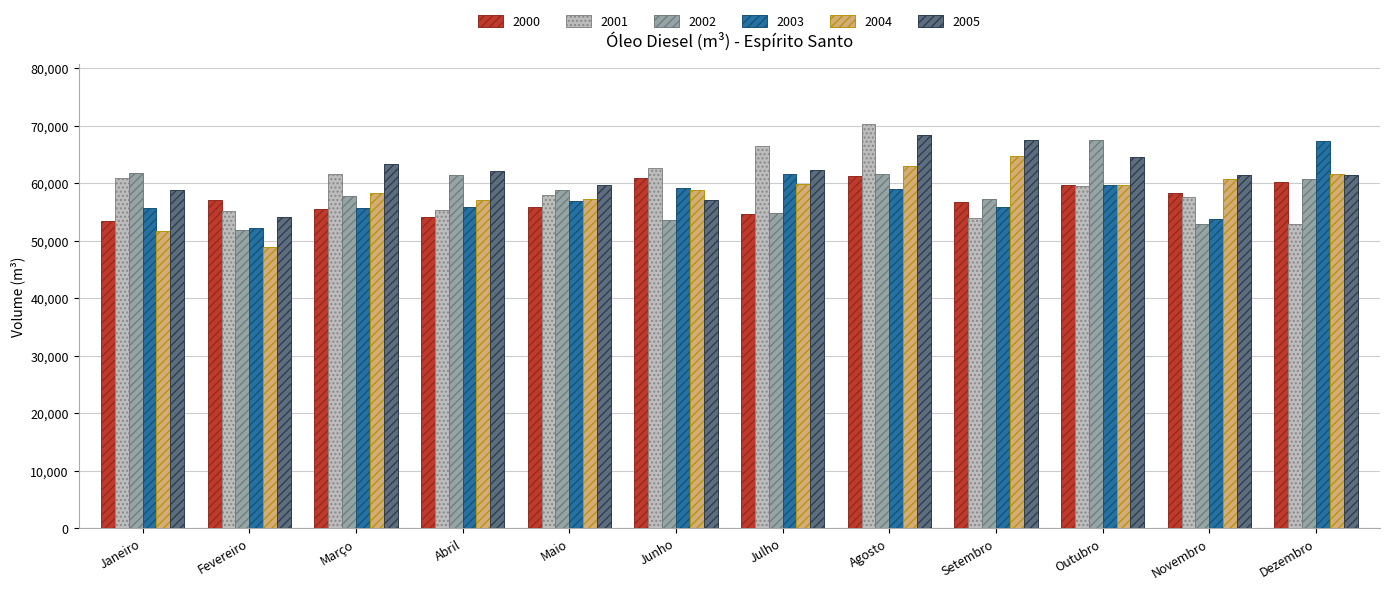

At which label does 2002 first exceed 58876?

Janeiro